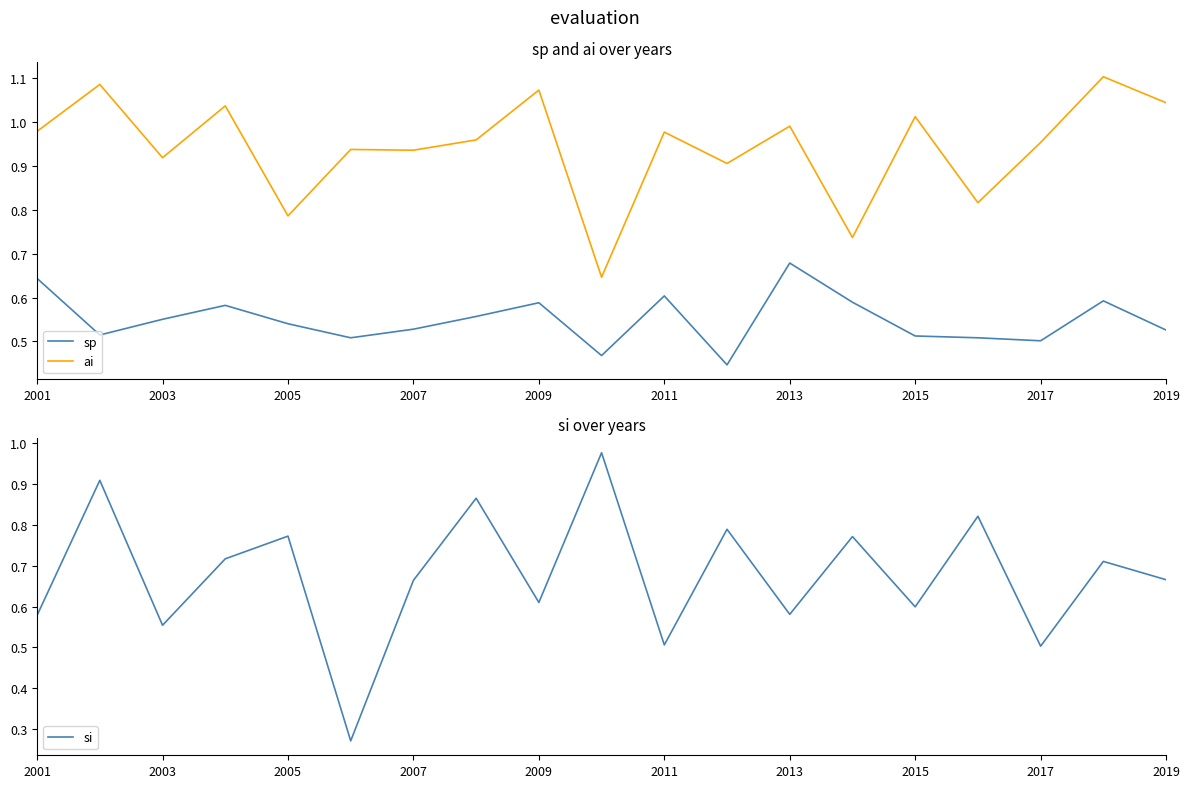

The value of sp at 2017 is 0.9. True or false?

False